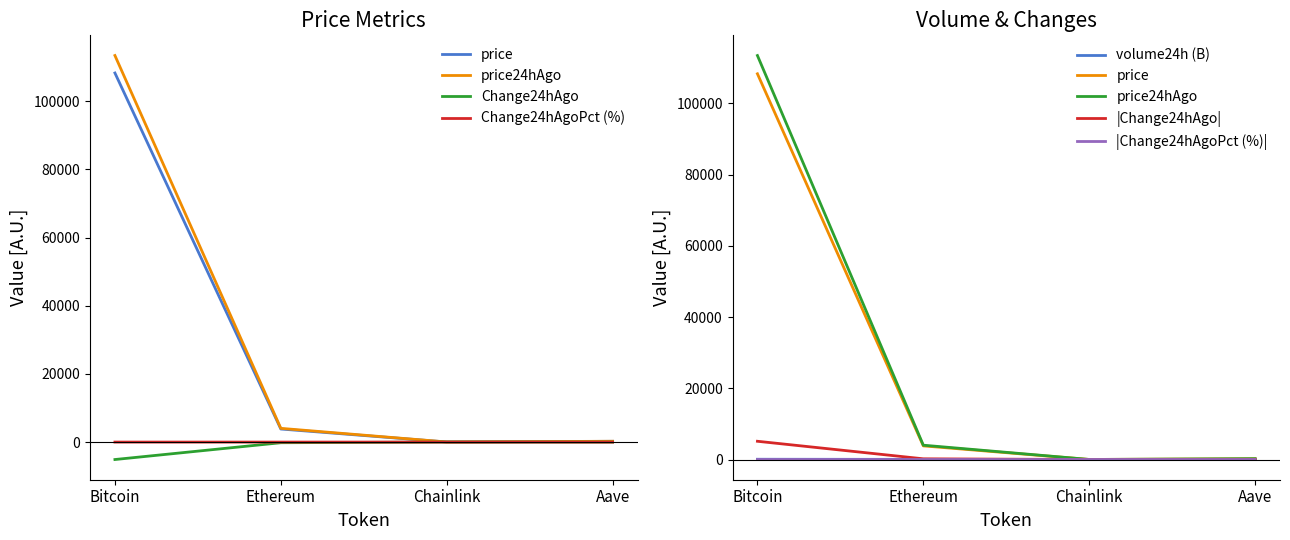

True or false: price and Change24hAgoPct cross at least once.

False